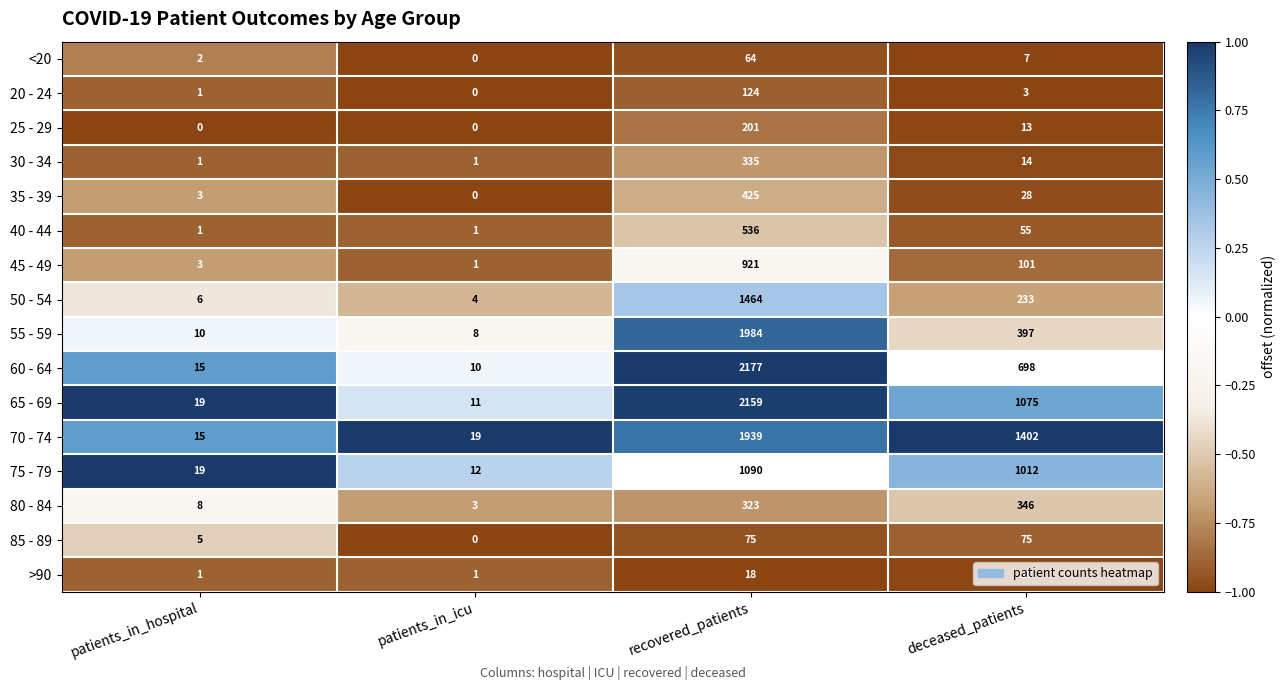

What is the sum of the >90 values at patients_in_icu and deceased_patients?

11